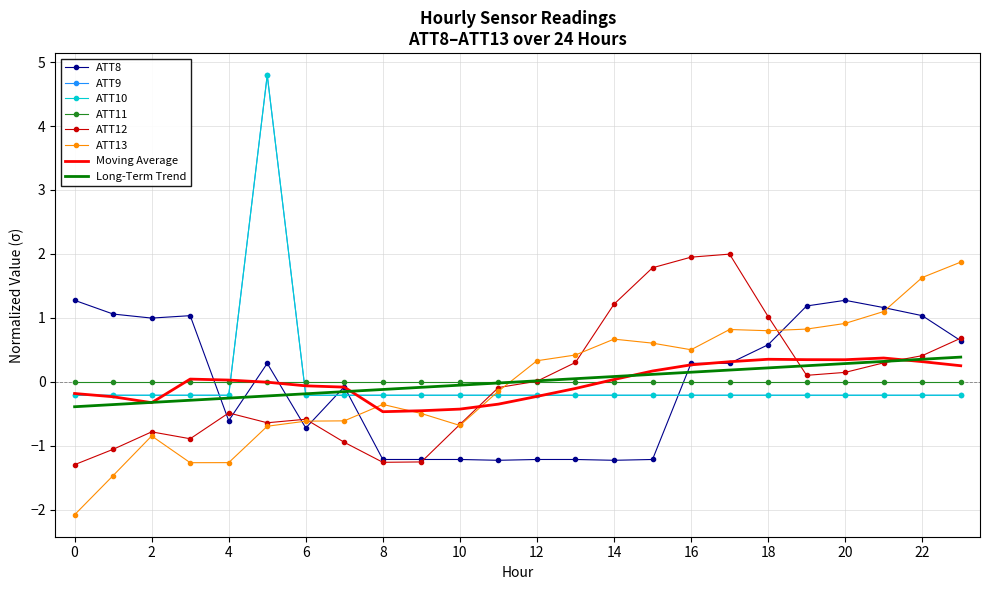

What is the value of the ATT8 point at the 2nd from the left?

1.1